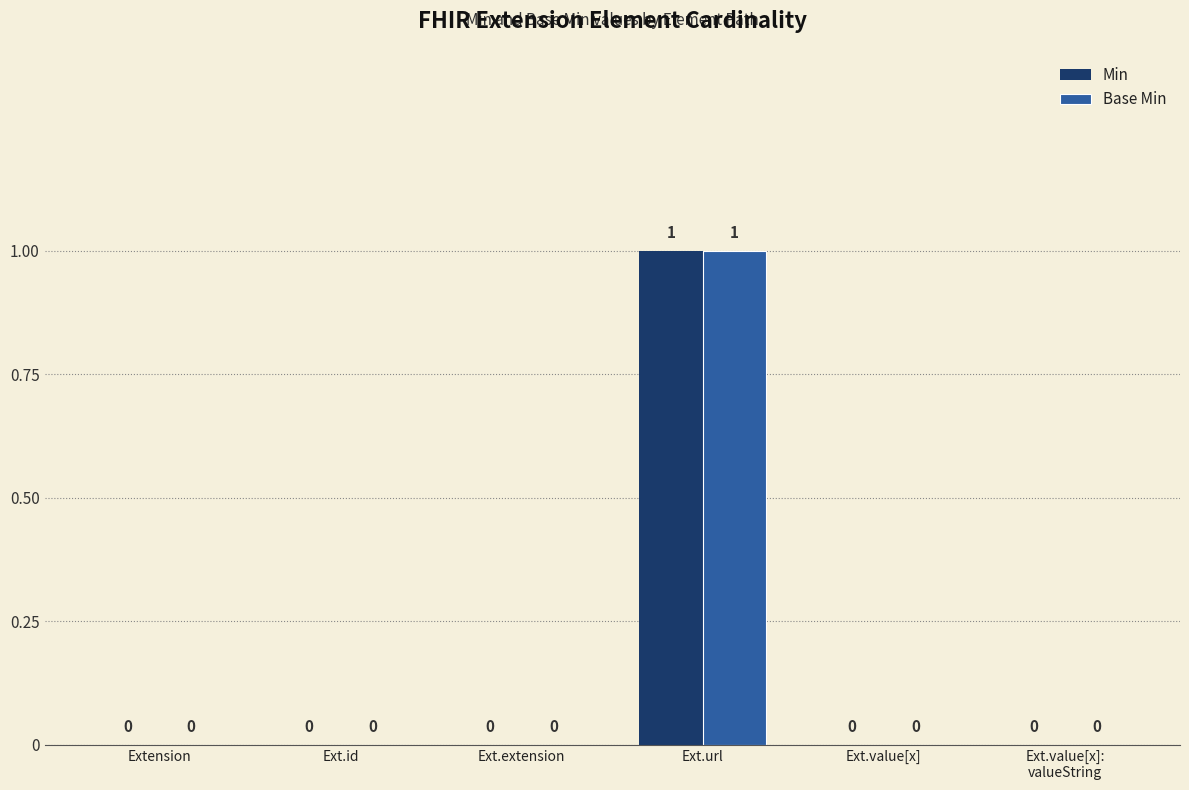

How many data points in Min are above 0?

1